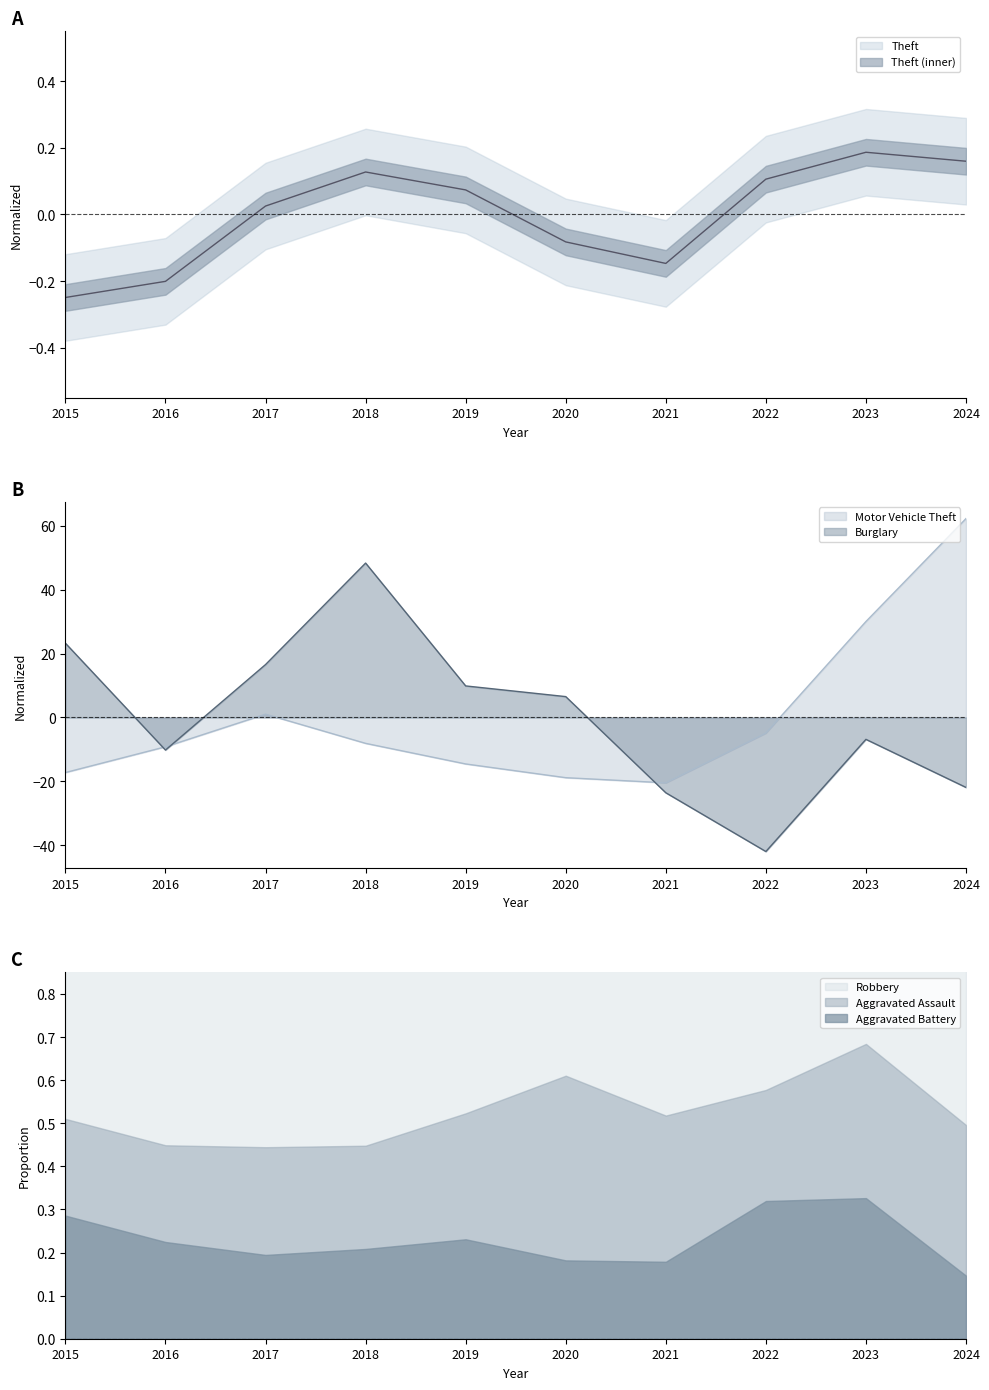

Which series has the largest range (max minus min)?

Burglary